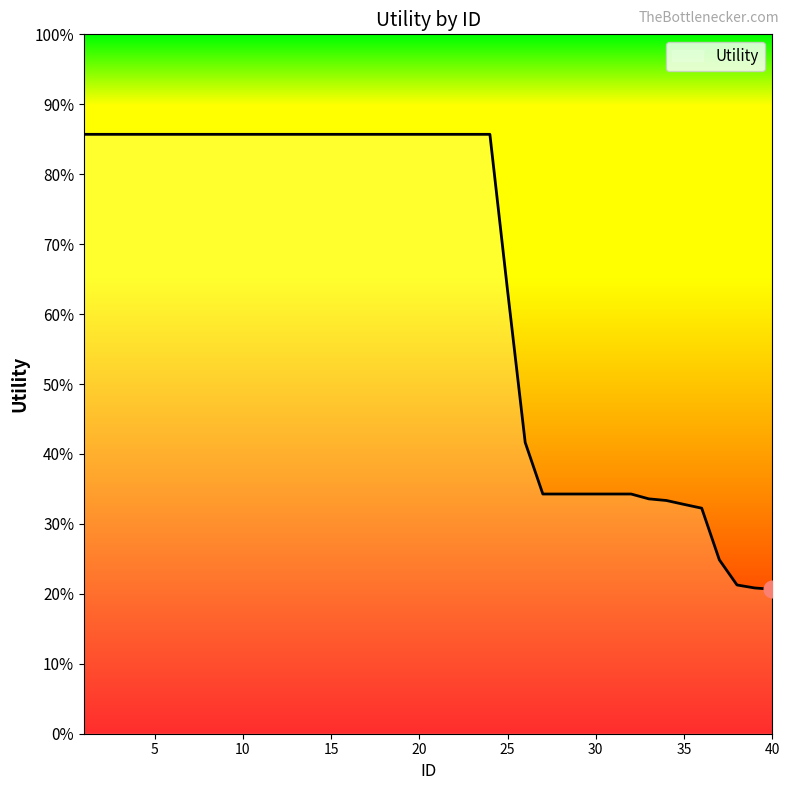

Does the chart display data point markers on the line(s)?

No